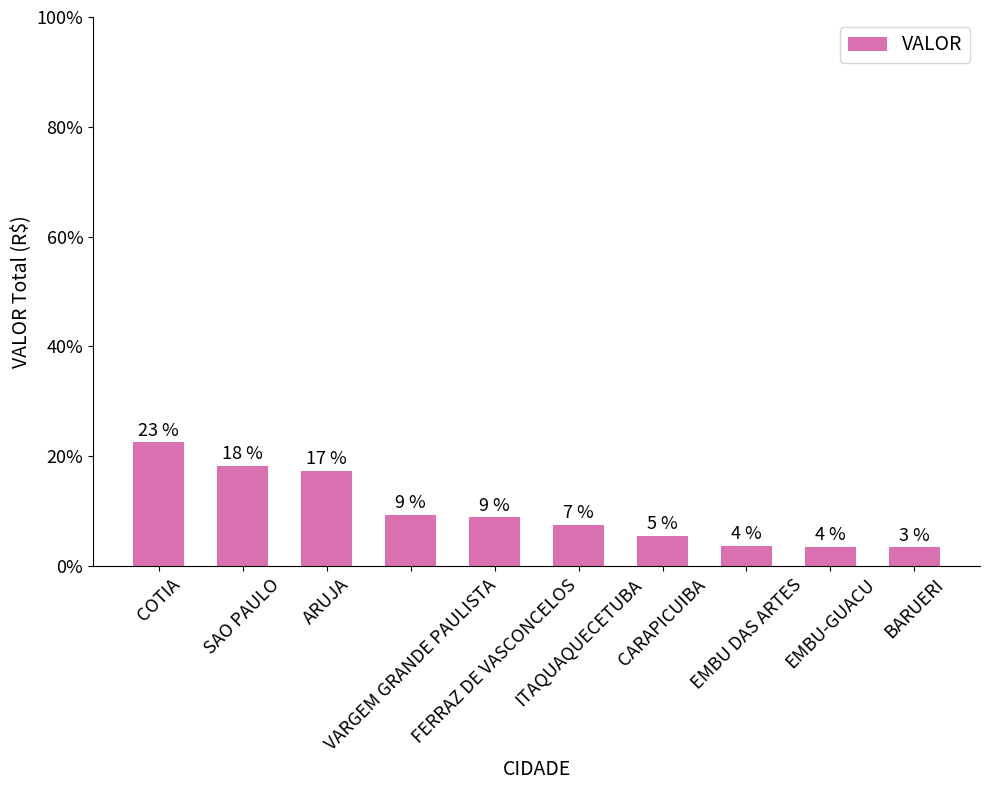

Rank the categories by value from lowest to highest.

BARUERI, EMBU-GUACU, EMBU DAS ARTES, CARAPICUIBA, ITAQUAQUECETUBA, FERRAZ DE VASCONCELOS, VARGEM GRANDE PAULISTA, ARUJA, SAO PAULO, COTIA